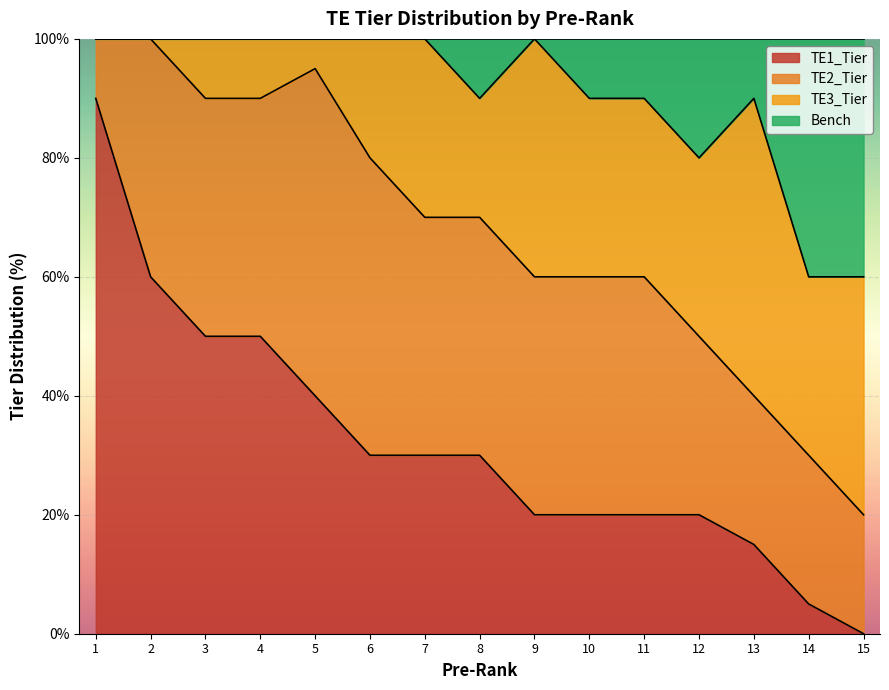

The TE1_Tier series shows 80 at 4. True or false?

False